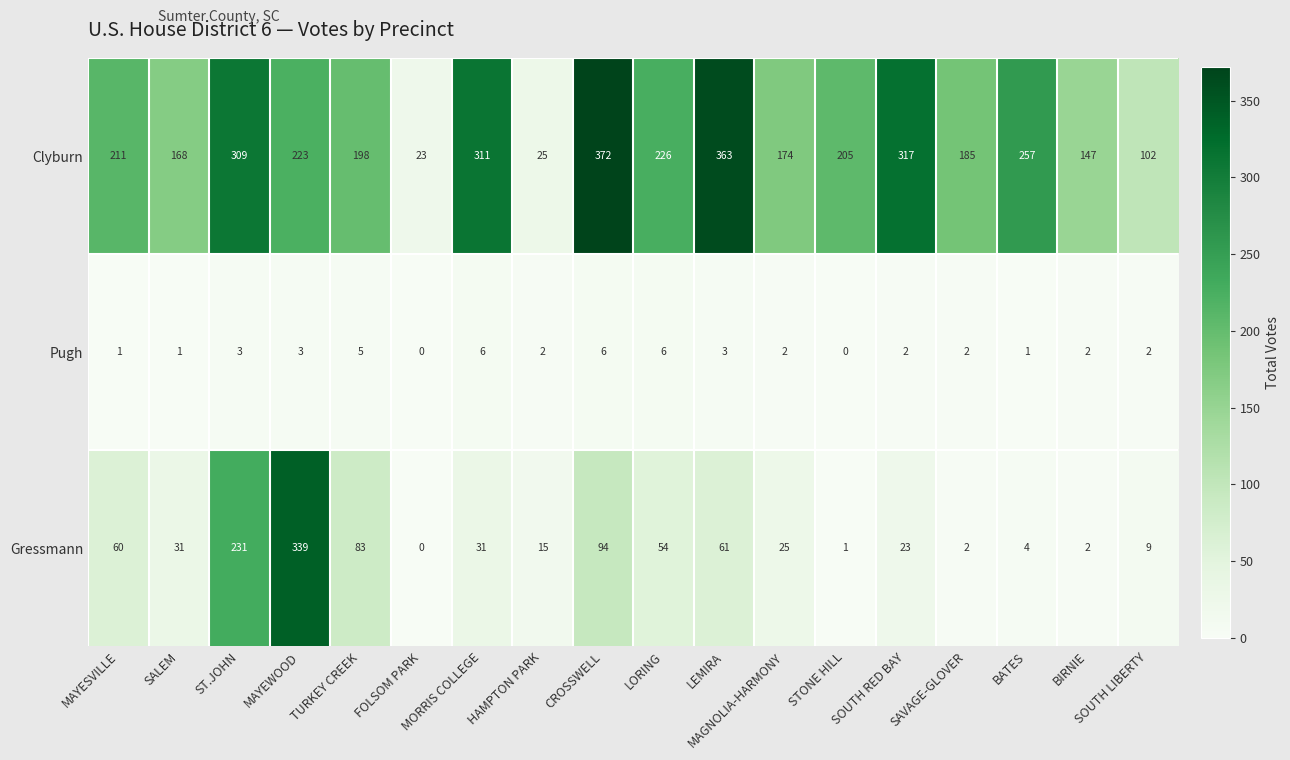

Between CROSSWELL and LORING, which series saw the biggest shift?

Clyburn